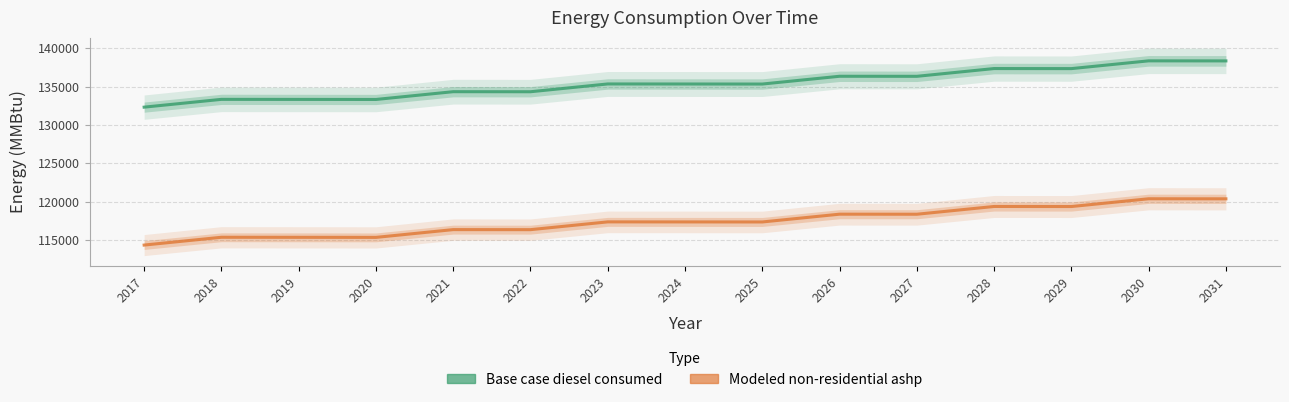

Reading left to right, extract all data points from this chart.

Base case diesel consumed: 132310.0	133325.0	133318.0	133310.0	134324.0	134317.0	135332.0	135326.0	135320.0	136334.0	136327.0	137339.0	137331.0	138343.0	138336.0
Modeled non-residential ashp: 114336.7	115351.7	115344.7	115336.7	116350.7	116343.7	117358.7	117352.7	117346.7	118360.7	118353.7	119365.7	119357.7	120369.7	120362.7